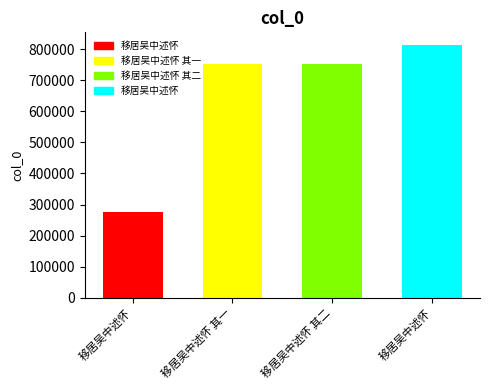

Count the number of categories in the chart.

4